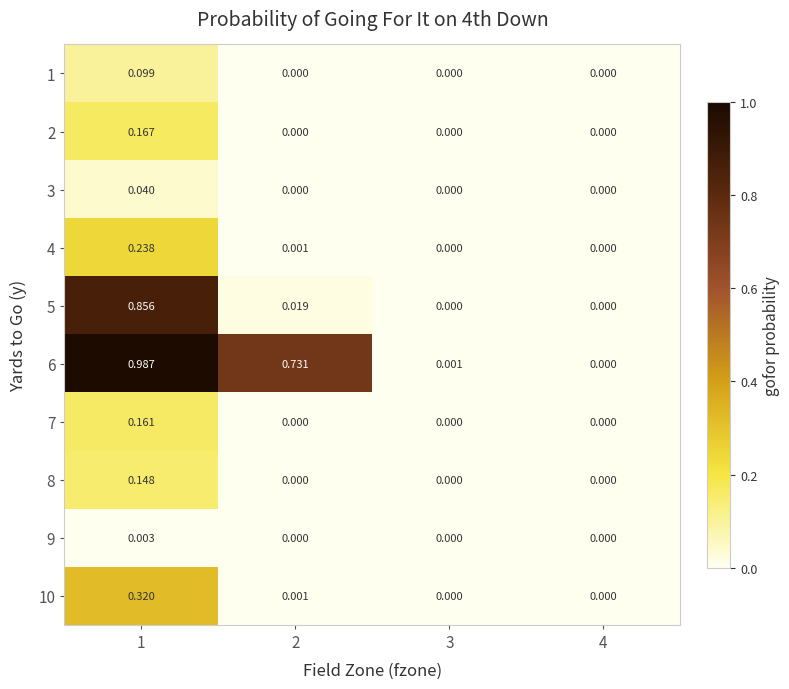

Which series has the largest range (max minus min)?

6